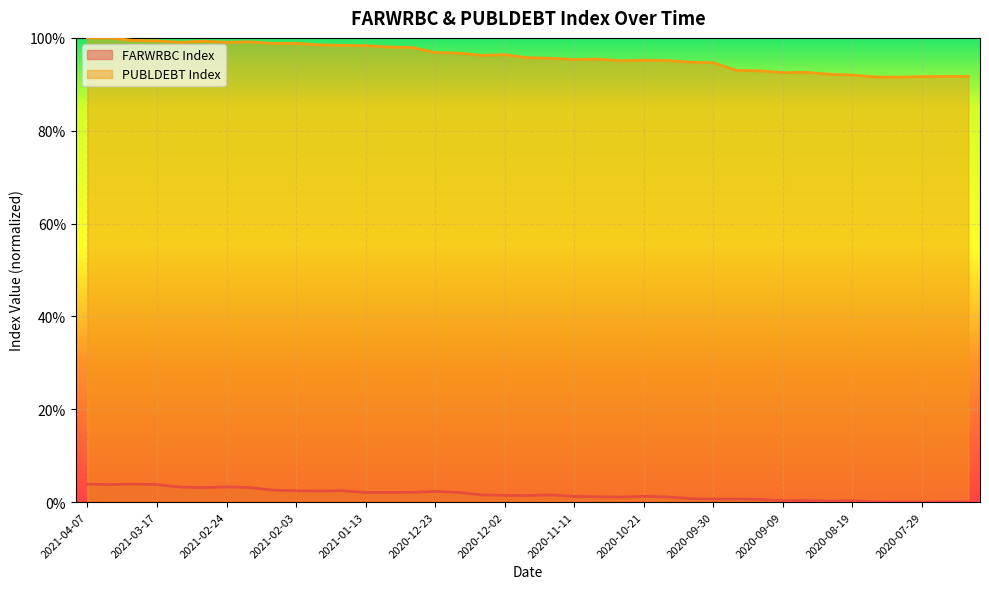

Reading left to right, extract all data points from this chart.

FARWRBC Index: 2021-04-07=0.0	2021-03-31=0.0	2021-03-24=0.0	2021-03-17=0.0	2021-03-10=0.0	2021-03-03=0.0	2021-02-24=0.0	2021-02-17=0.0	2021-02-10=0.0	2021-02-03=0.0	2021-01-27=0.0	2021-01-20=0.0	2021-01-13=0.0	2021-01-06=0.0	2020-12-30=0.0	2020-12-23=0.0	2020-12-16=0.0	2020-12-09=0.0	2020-12-02=0.0	2020-11-25=0.0	2020-11-18=0.0	2020-11-11=0.0	2020-11-04=0.0	2020-10-28=0.0	2020-10-21=0.0	2020-10-14=0.0	2020-10-07=0.0	2020-09-30=0.0	2020-09-23=0.0	2020-09-16=0.0	2020-09-09=0.0	2020-09-02=0.0	2020-08-26=0.0	2020-08-19=0.0	2020-08-12=0.0	2020-08-05=0.0	2020-07-29=0.0	2020-07-22=0.0	2020-07-15=0.0
PUBLDEBT Index: 2021-04-07=1.0	2021-03-31=1.0	2021-03-24=1.0	2021-03-17=1.0	2021-03-10=1.0	2021-03-03=1.0	2021-02-24=1.0	2021-02-17=1.0	2021-02-10=1.0	2021-02-03=1.0	2021-01-27=1.0	2021-01-20=1.0	2021-01-13=1.0	2021-01-06=1.0	2020-12-30=1.0	2020-12-23=1.0	2020-12-16=1.0	2020-12-09=1.0	2020-12-02=1.0	2020-11-25=1.0	2020-11-18=1.0	2020-11-11=1.0	2020-11-04=1.0	2020-10-28=1.0	2020-10-21=1.0	2020-10-14=1.0	2020-10-07=0.9	2020-09-30=0.9	2020-09-23=0.9	2020-09-16=0.9	2020-09-09=0.9	2020-09-02=0.9	2020-08-26=0.9	2020-08-19=0.9	2020-08-12=0.9	2020-08-05=0.9	2020-07-29=0.9	2020-07-22=0.9	2020-07-15=0.9